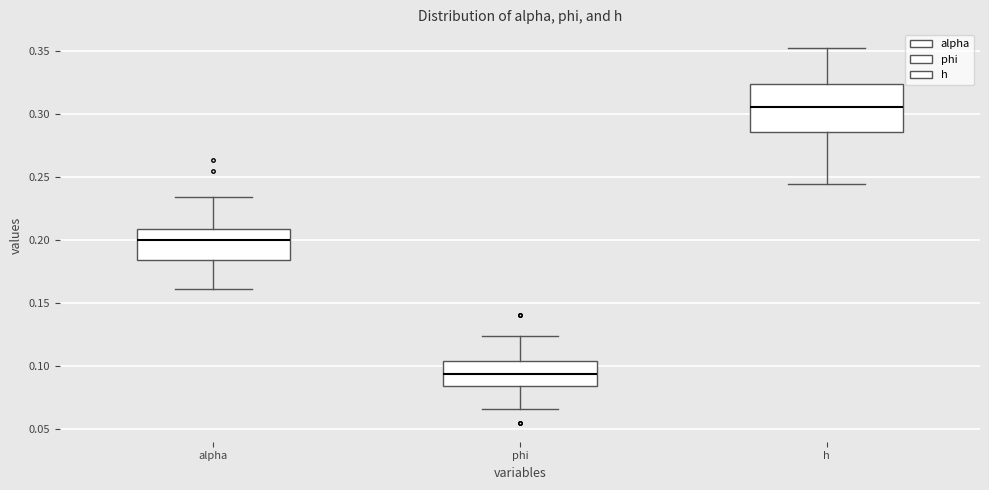

Comparing the boxes themselves (not the whiskers), which one is the tallest?

h